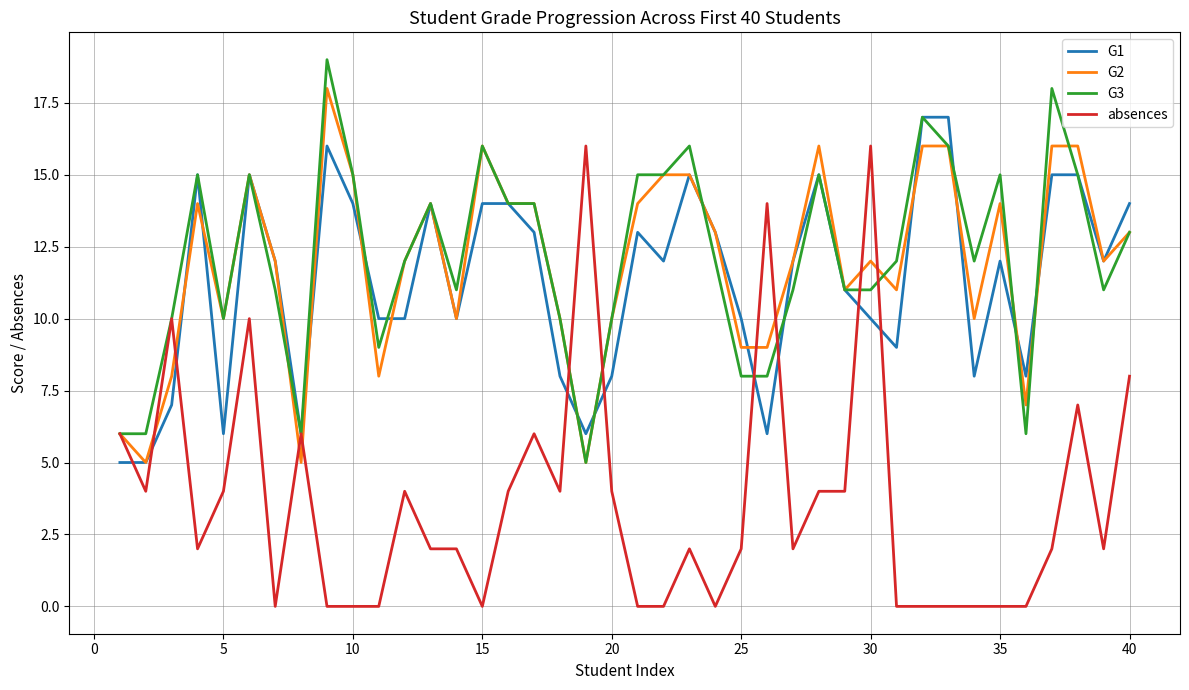

What is the maximum value shown in the chart?

19